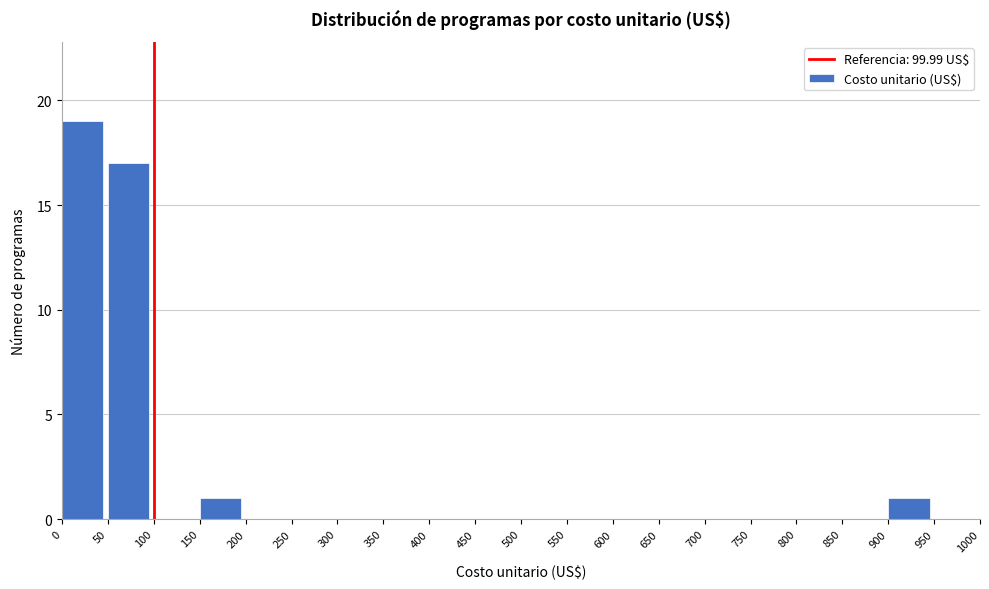

Which range on the x-axis has the tallest bar?

0 to 50